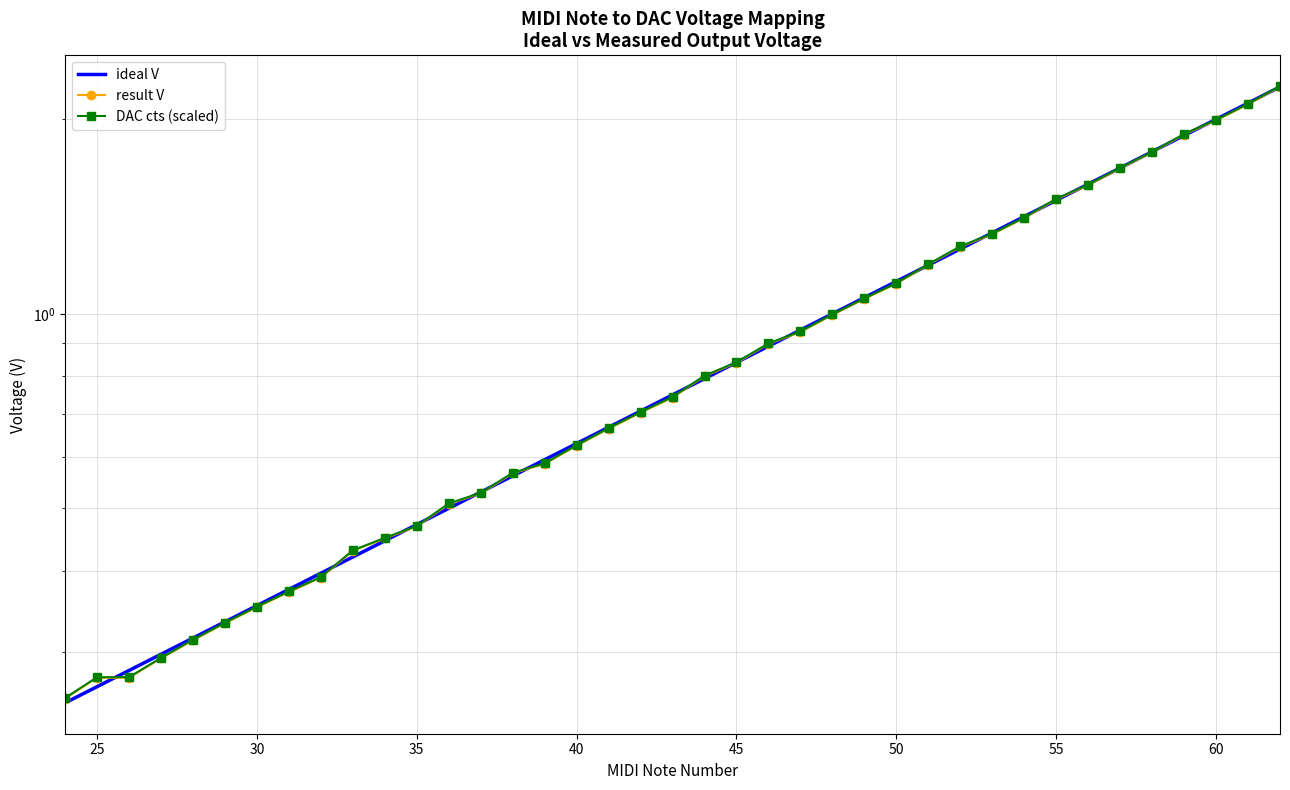

What are all the series names shown in the legend?

ideal V, result V, DAC cts (scaled)